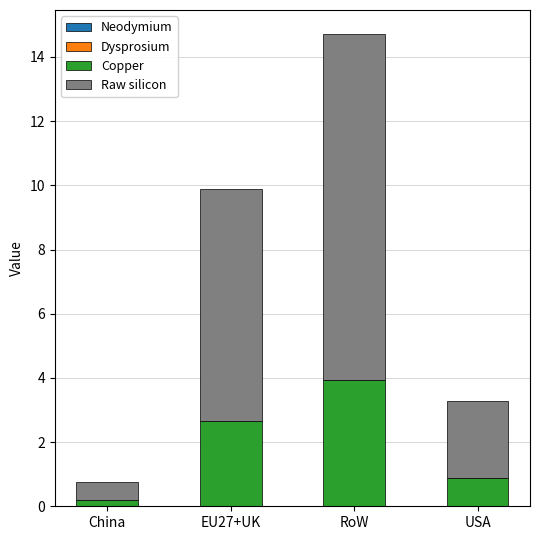

What is the total value across all series at RoW?

14.7